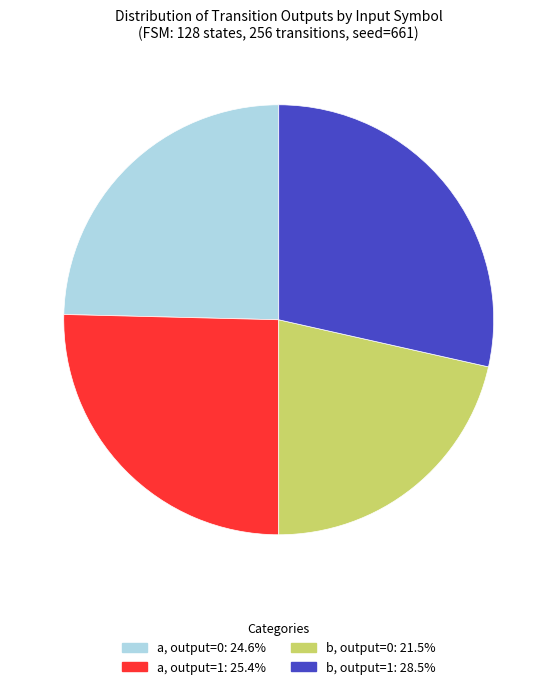

Is there any slice that represents more than half of the pie?

No